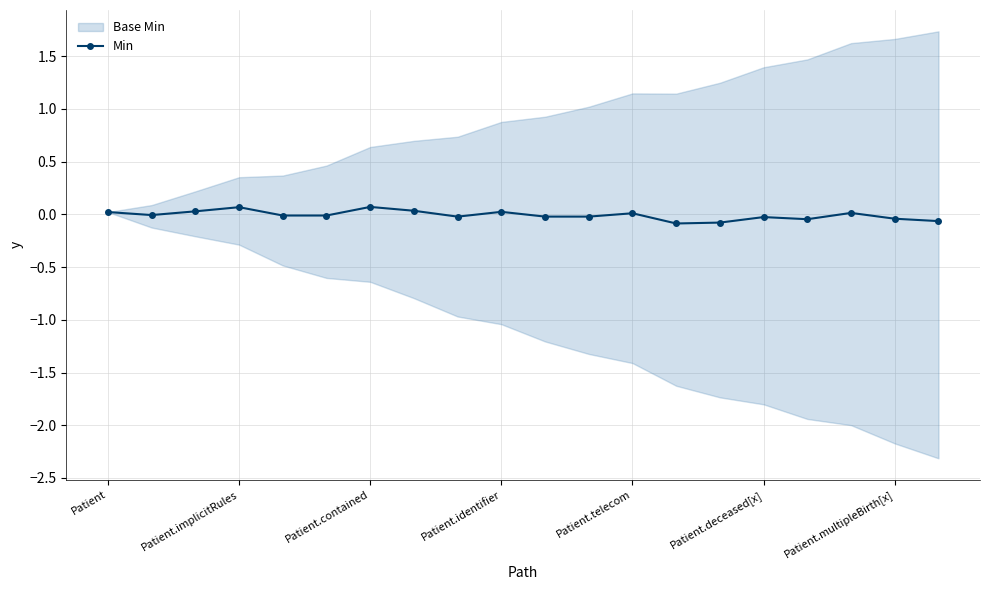

At which category does the chart reach its minimum across all series?

13